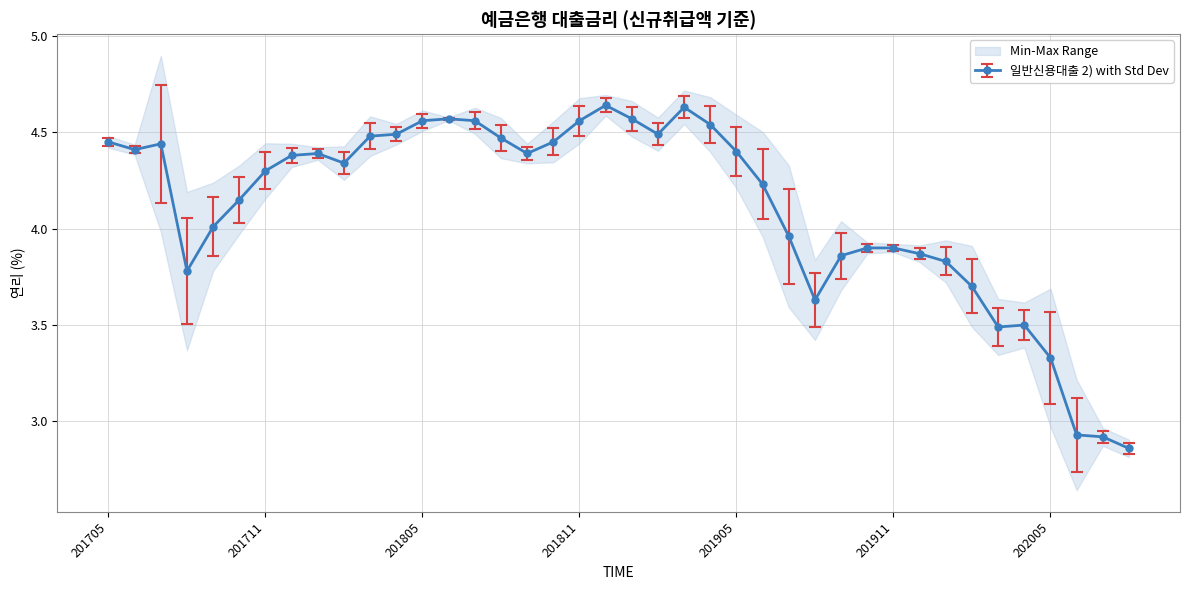

Is it true that the value at 201811 is 6.1?

False